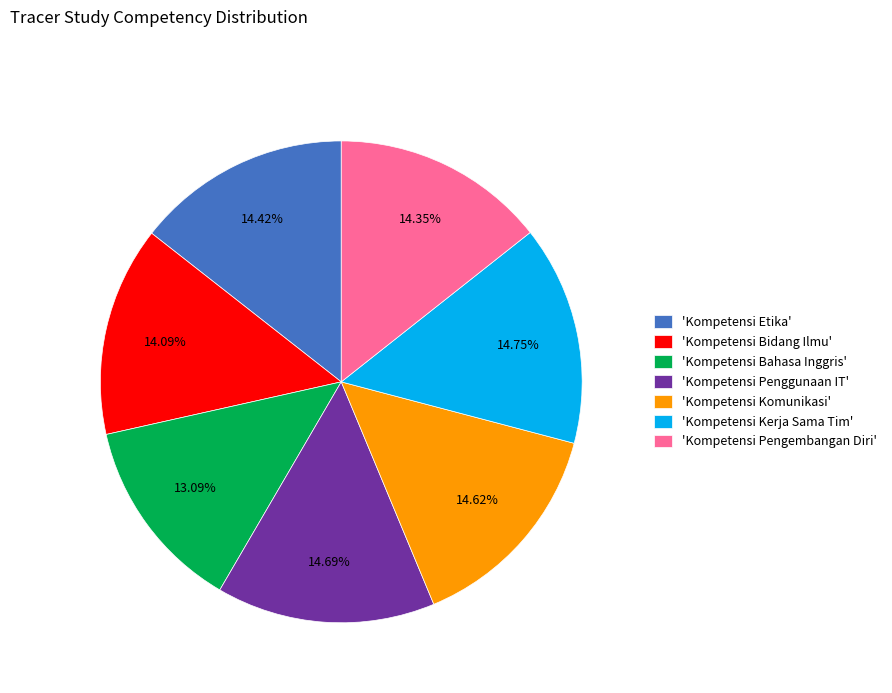

Approximately how many times larger is the value at 'Kompetensi Etika' compared to 'Kompetensi Bidang Ilmu'?

1.0